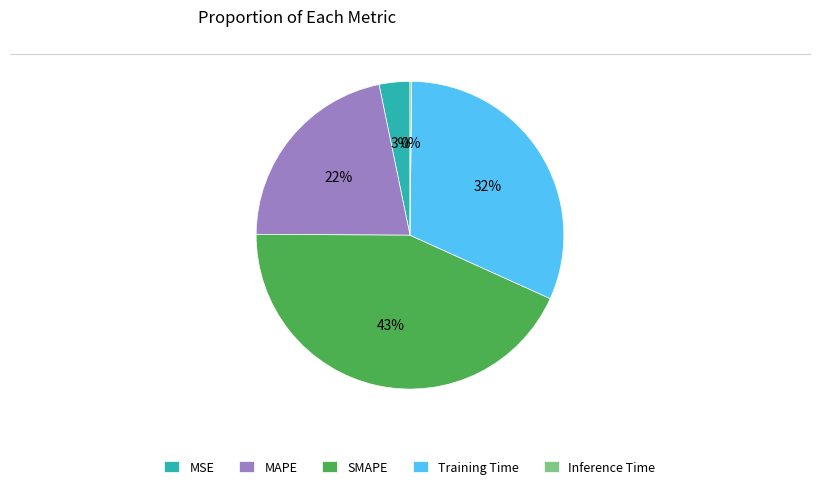

To the nearest percent, what portion does Training Time represent?

32%